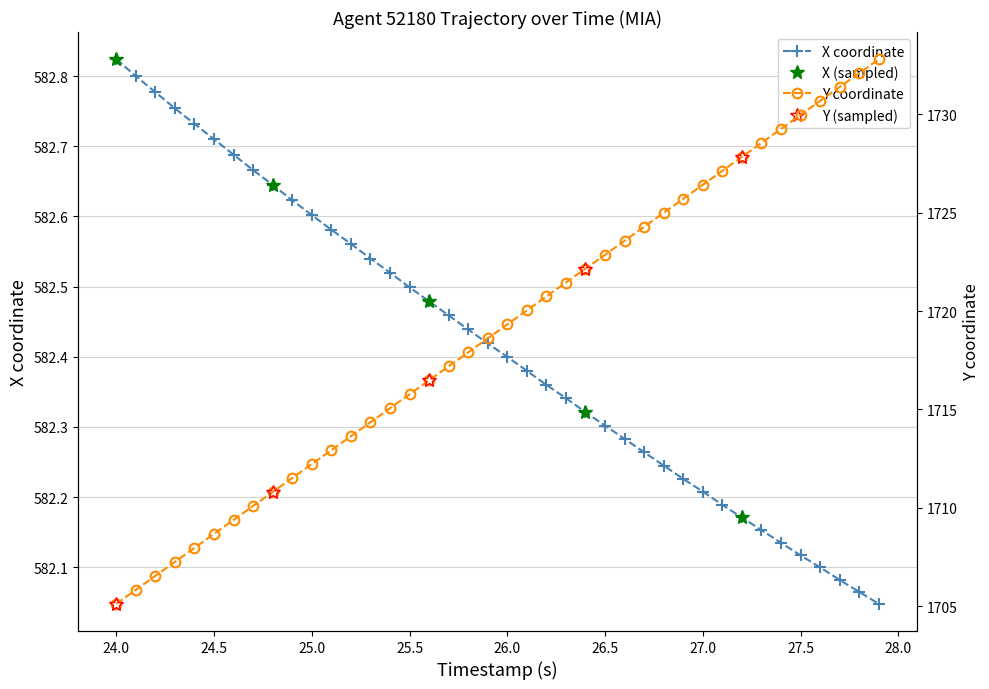

True or false: Y and X cross at least once.

False